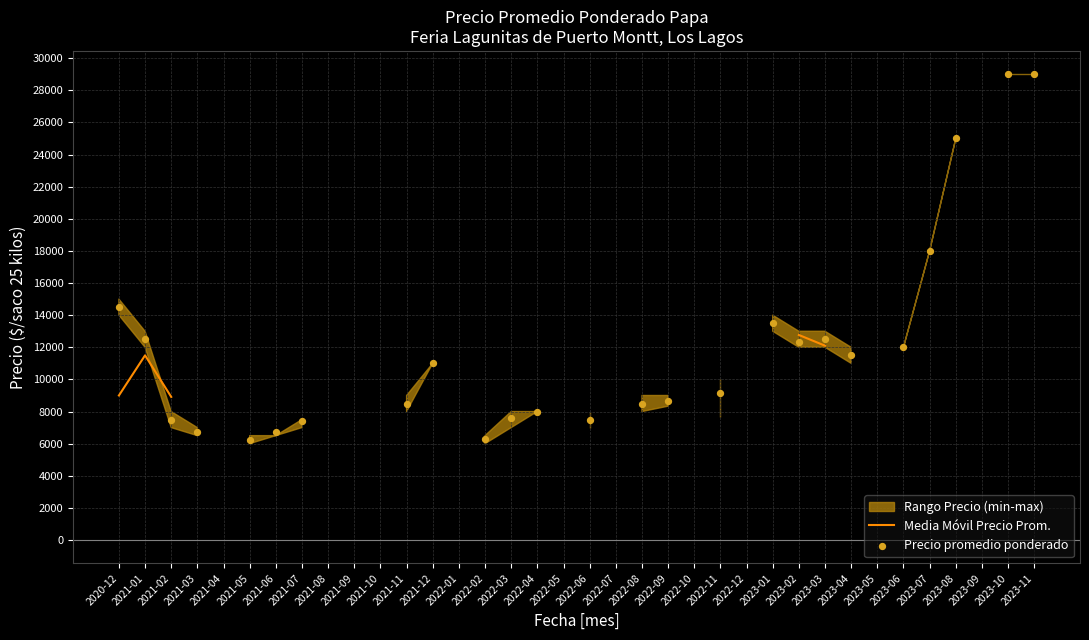

At how many categories does at least one series exceed 21907?

3